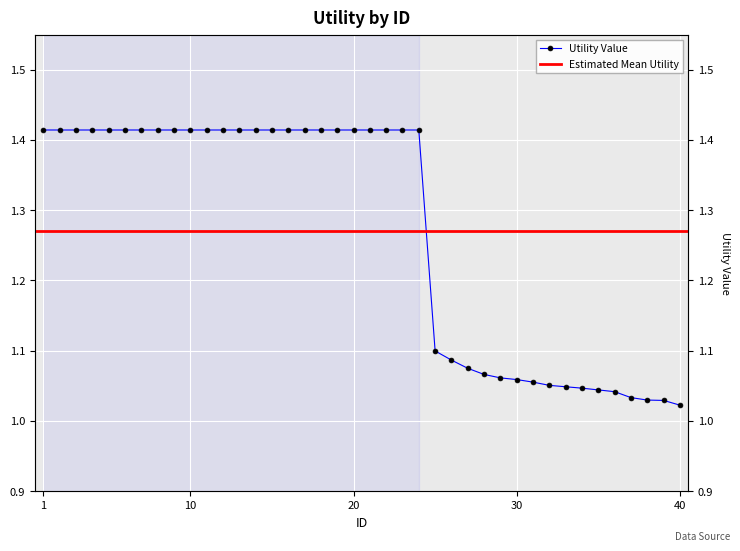

Approximately how many times larger is the value at 25 compared to 31?

1.0